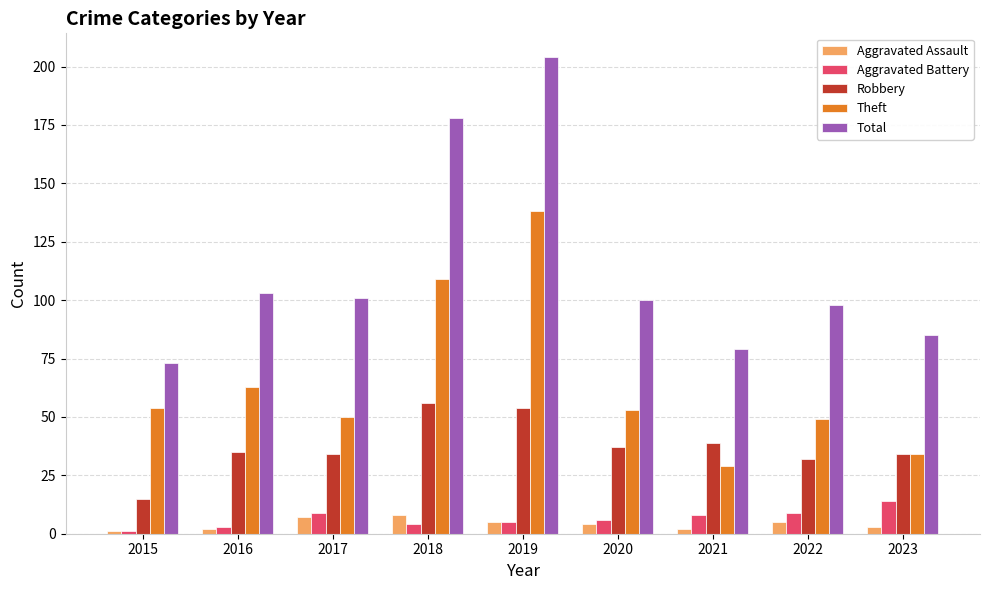

What is the highest value of the Robbery series?

56